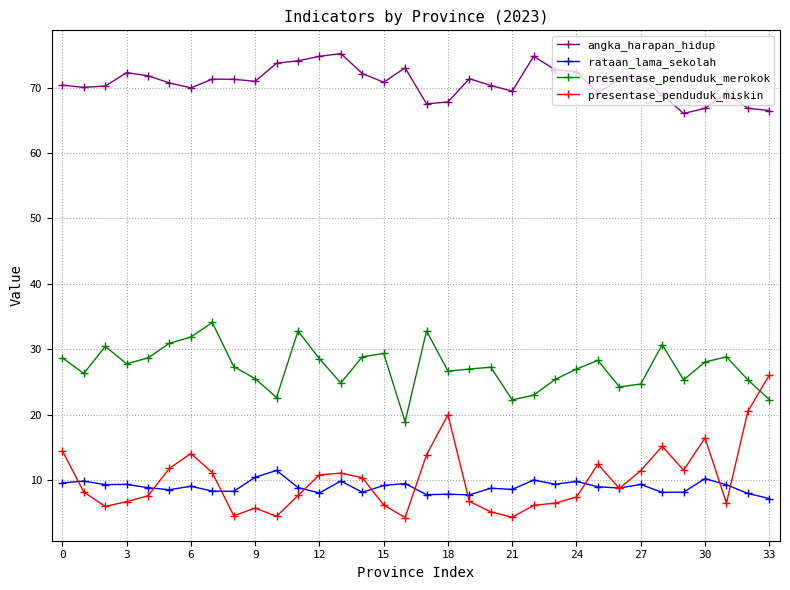

True or false: rataan_lama_sekolah has more than 0 points higher than both neighbors.

True